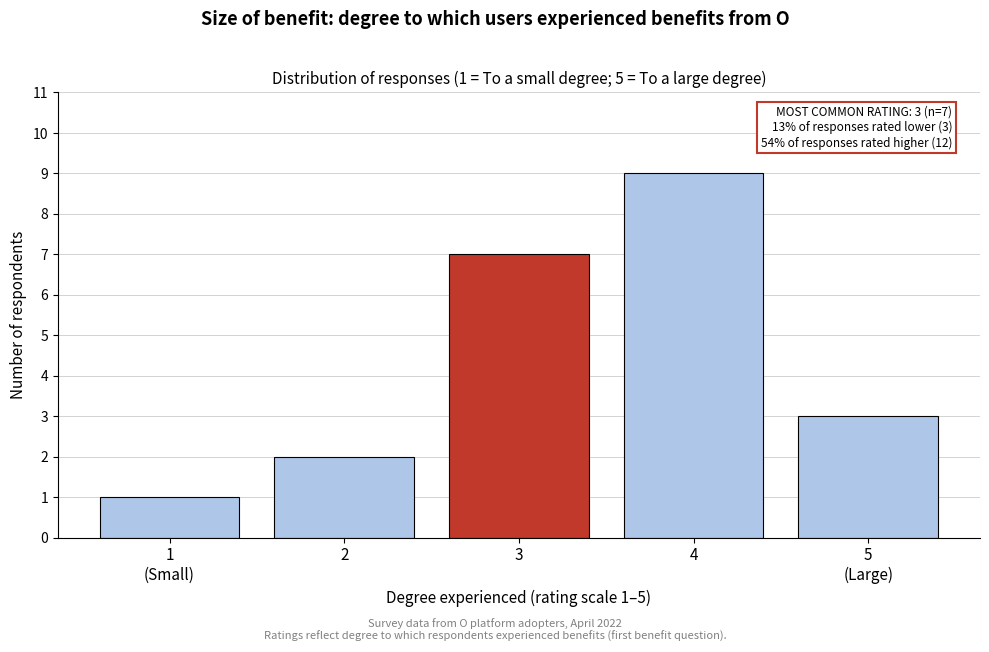

Reading left to right, what are all the values shown in this chart?

1	2	7	9	3